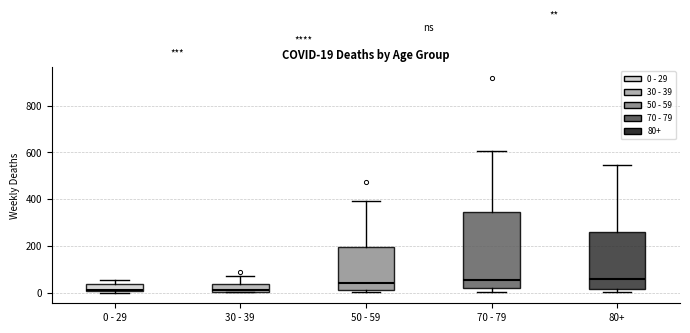

Which box is the tallest, from its lower edge to its upper edge?

70 - 79